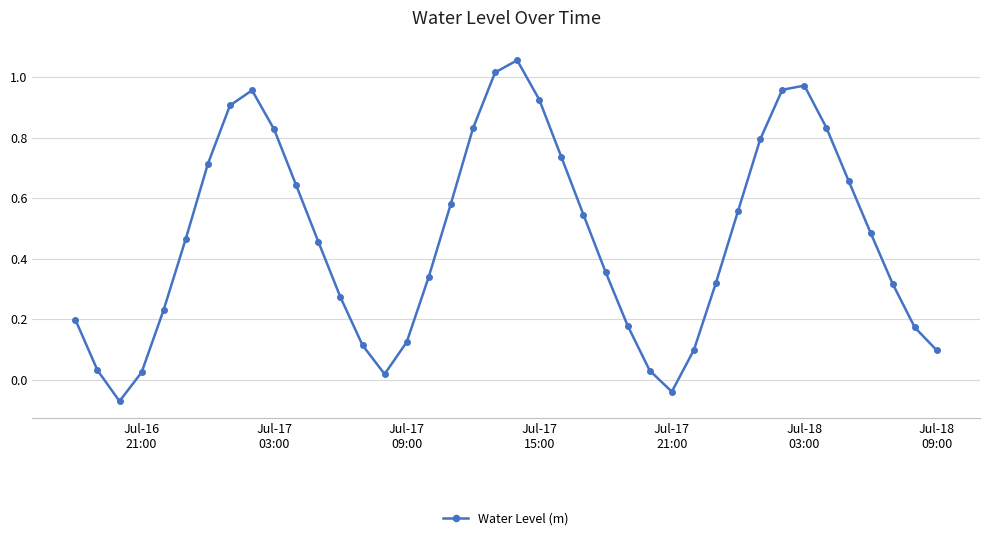

How many points are higher than both their immediate neighbors (excluding endpoints)?

3